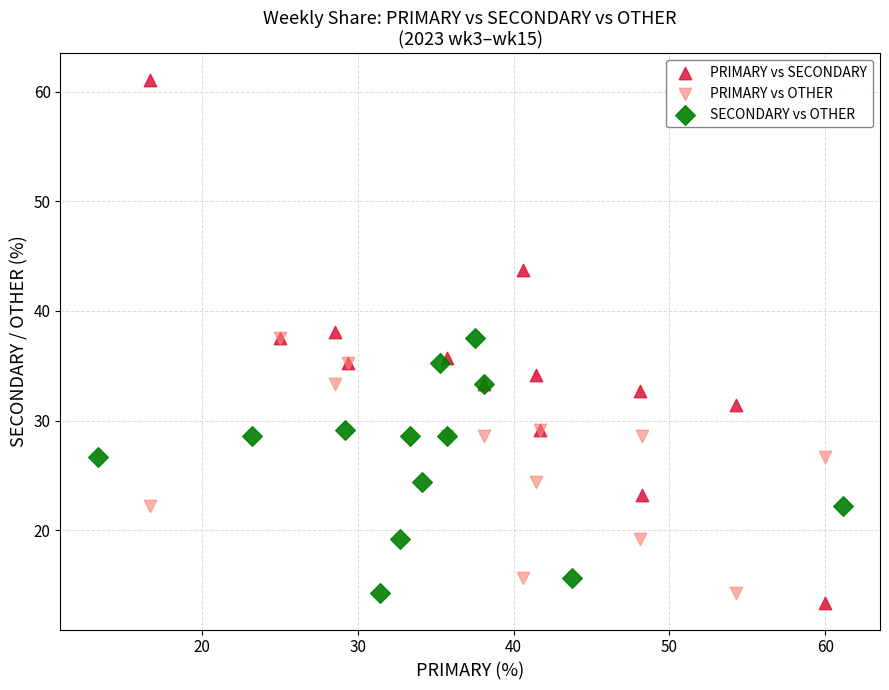

Which series reaches the maximum Y coordinate?

PRIMARY vs SECONDARY